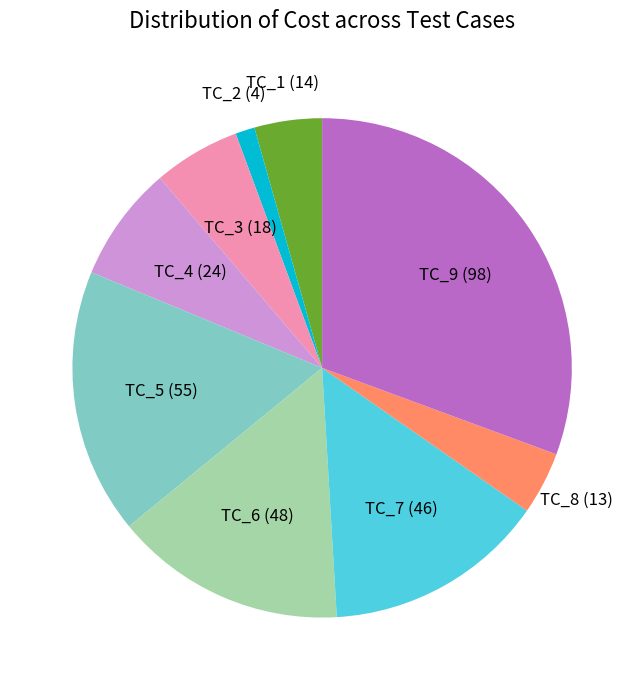

Which slice is the smallest?

TC_2